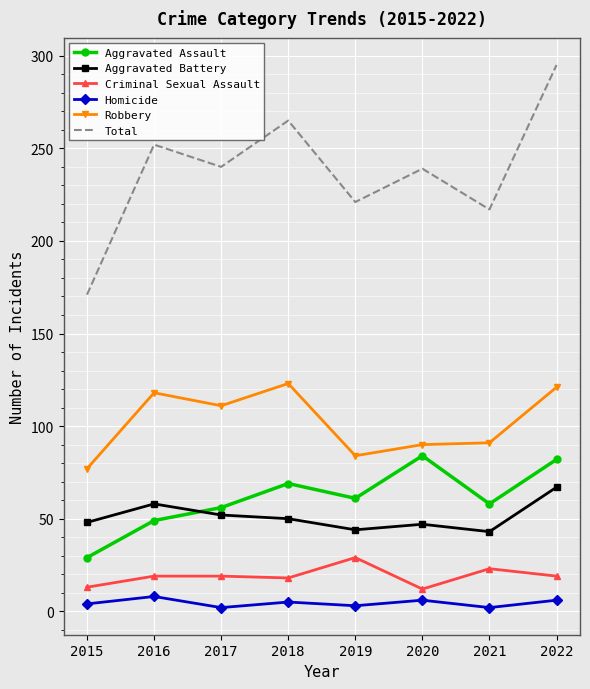

Where does the Total series first go above 240?

2016